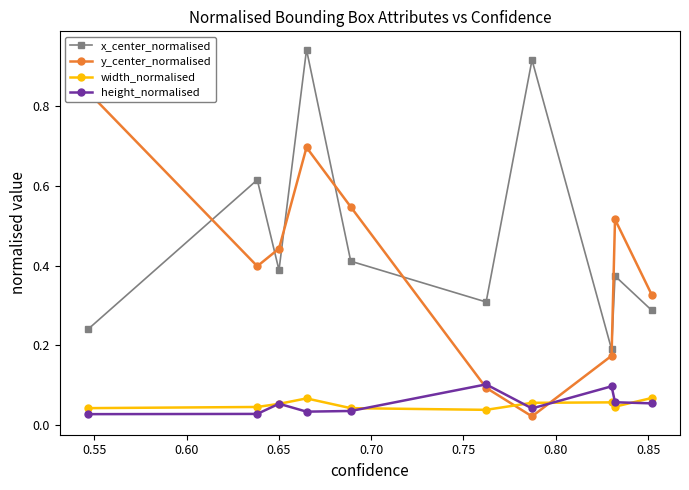

Count the width_normalised values in the range 0 to 1.

10